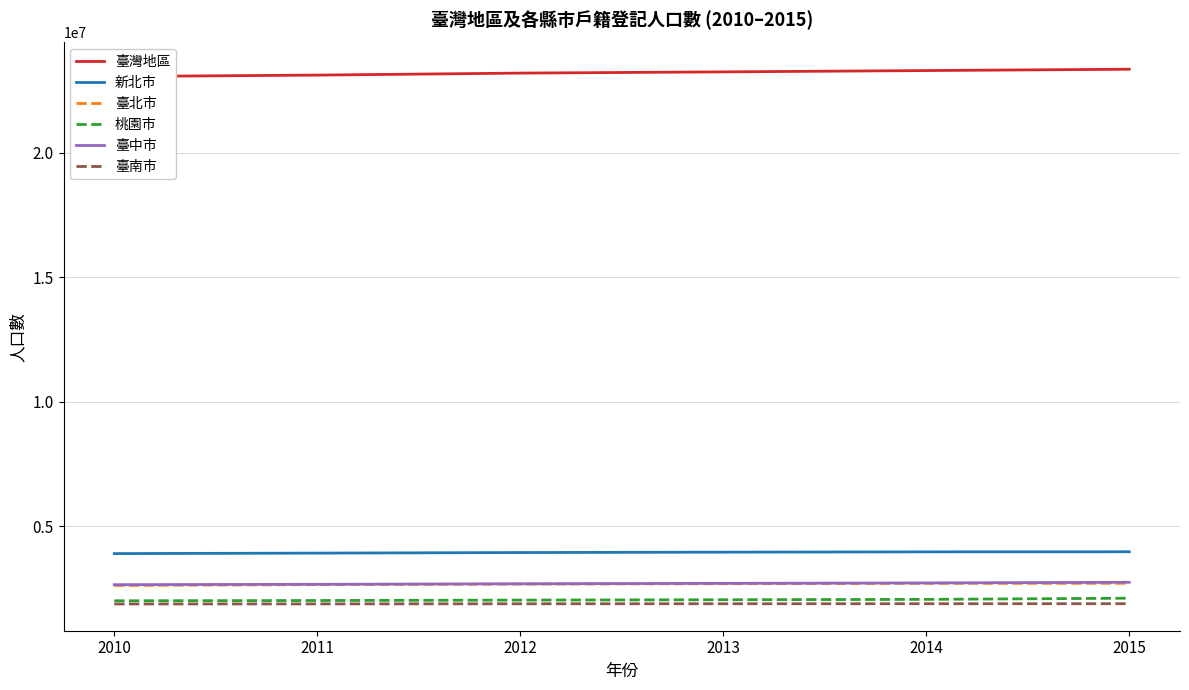

What is the value of the 臺南市 point at the 4th from the left?

1883208